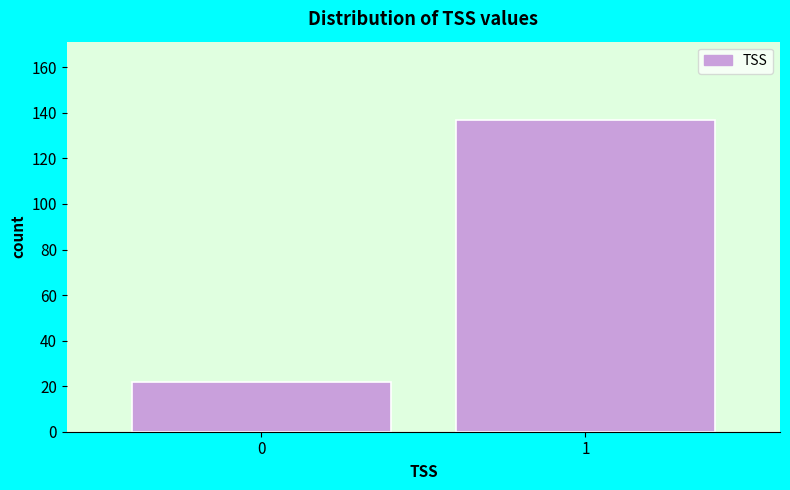

Reading left to right, what are all the values shown in this chart?

0=22	1=137